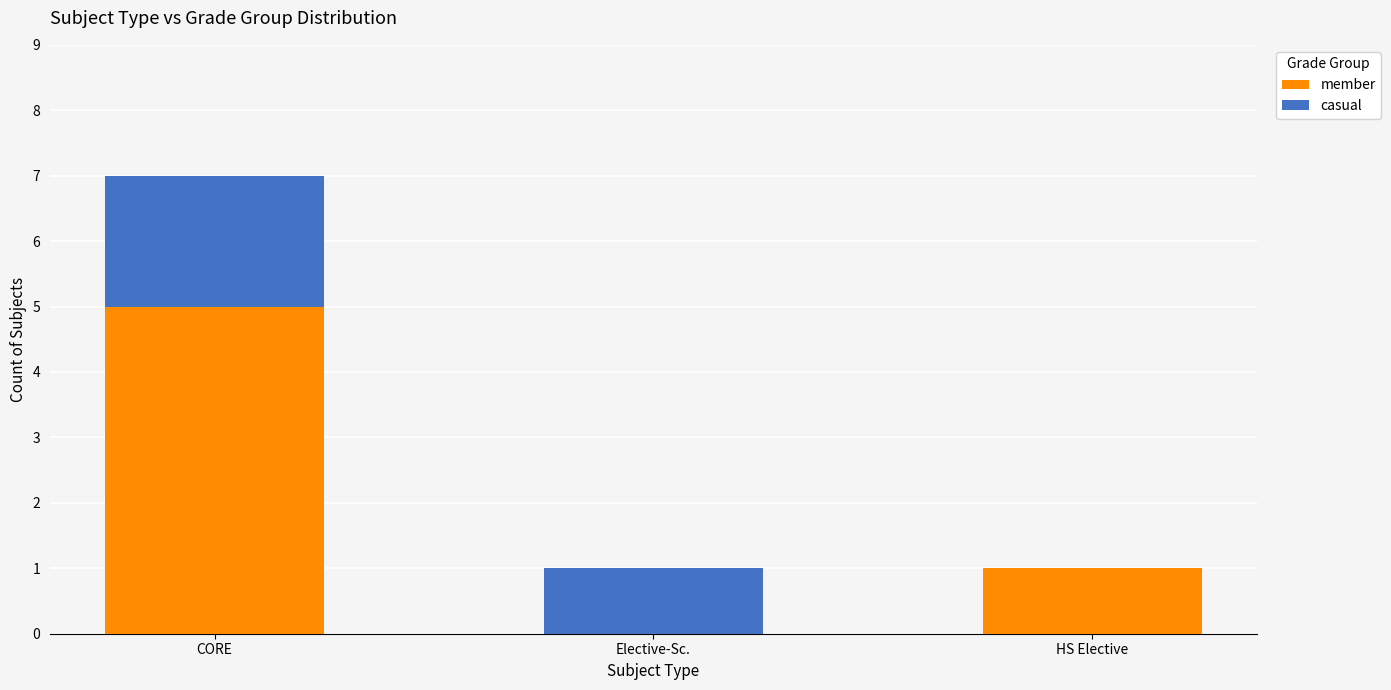

What is the total value across all series at CORE?

7